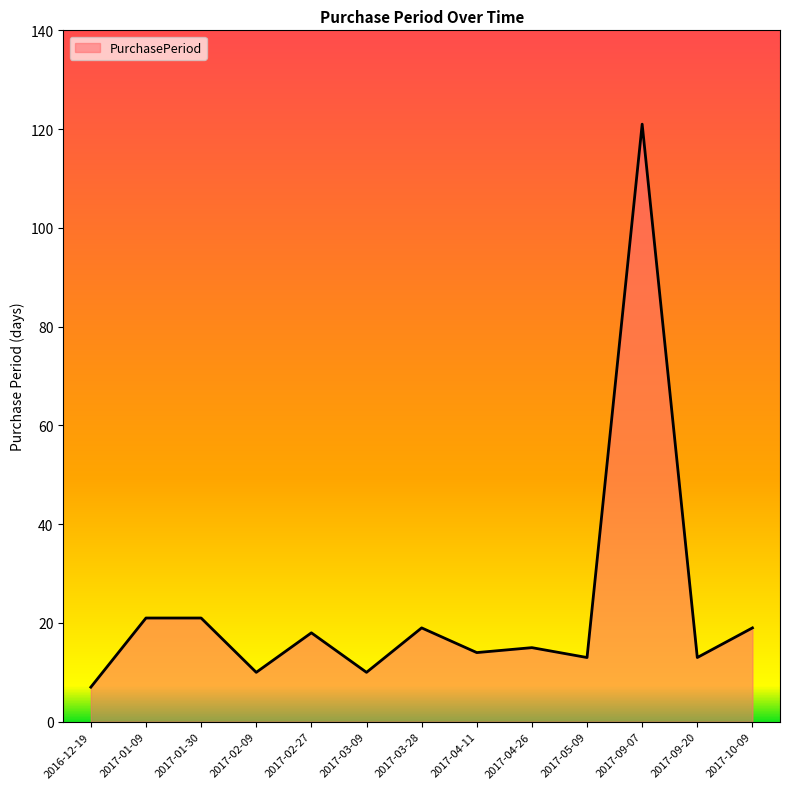

What position from the right is 2017-04-11?

6